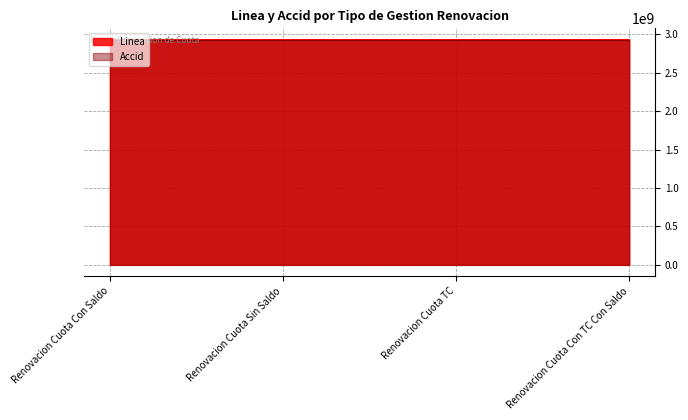

What is the maximum value for Accid?

2932598378.0